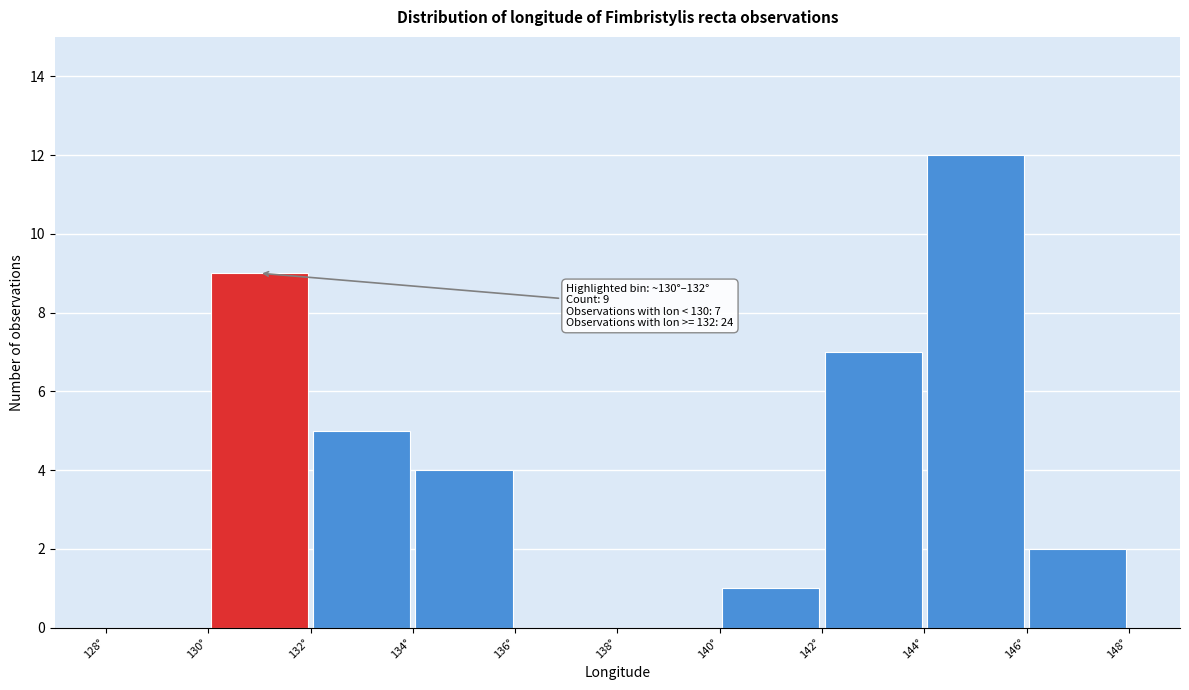

Which range on the x-axis has the tallest bar?

144 to 146